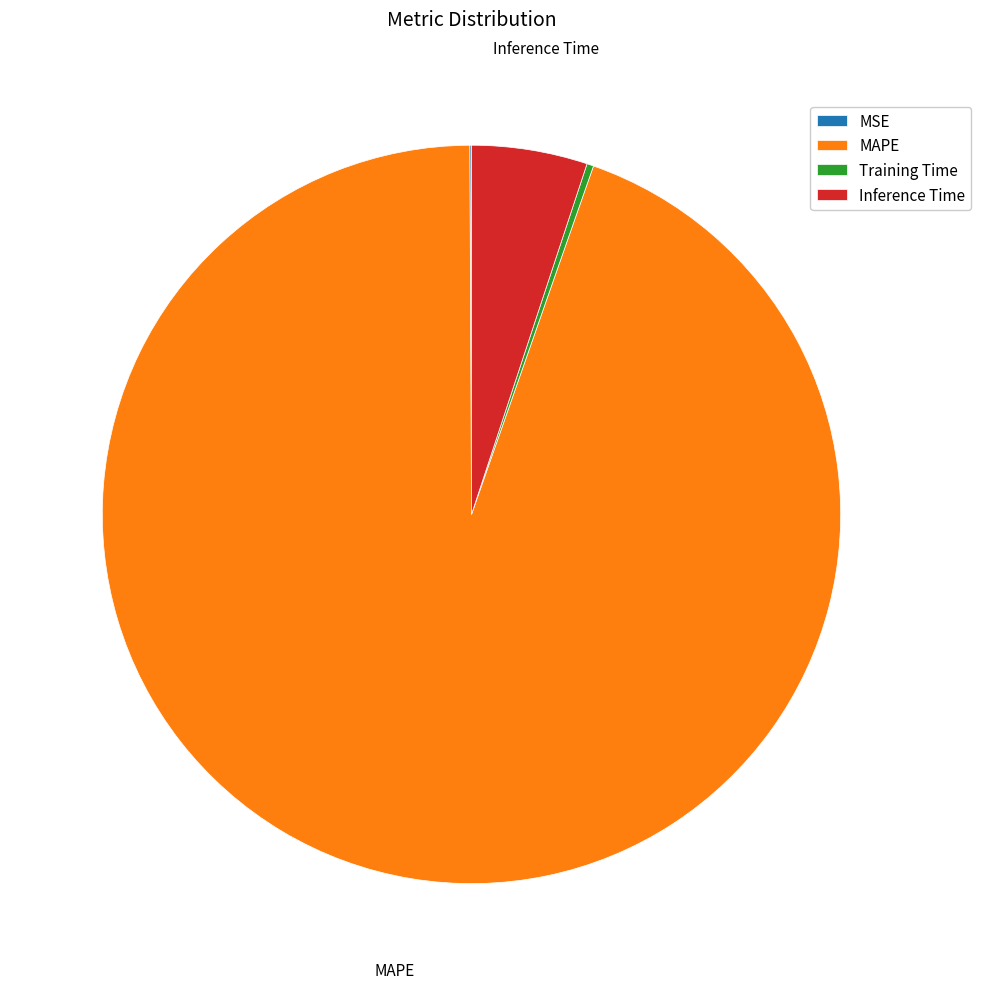

What is the largest slice in the pie chart?

MAPE